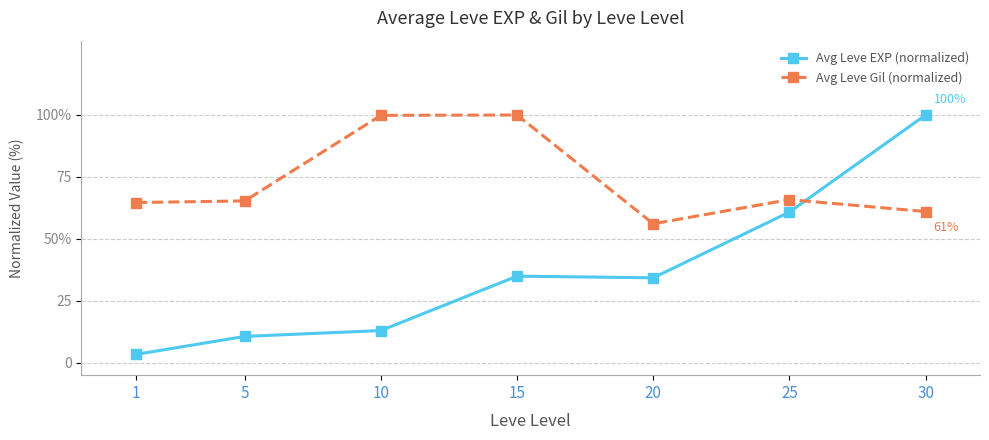

What is the difference between the second highest and minimum values in the Avg Leve Gil (normalized) series?

43.8